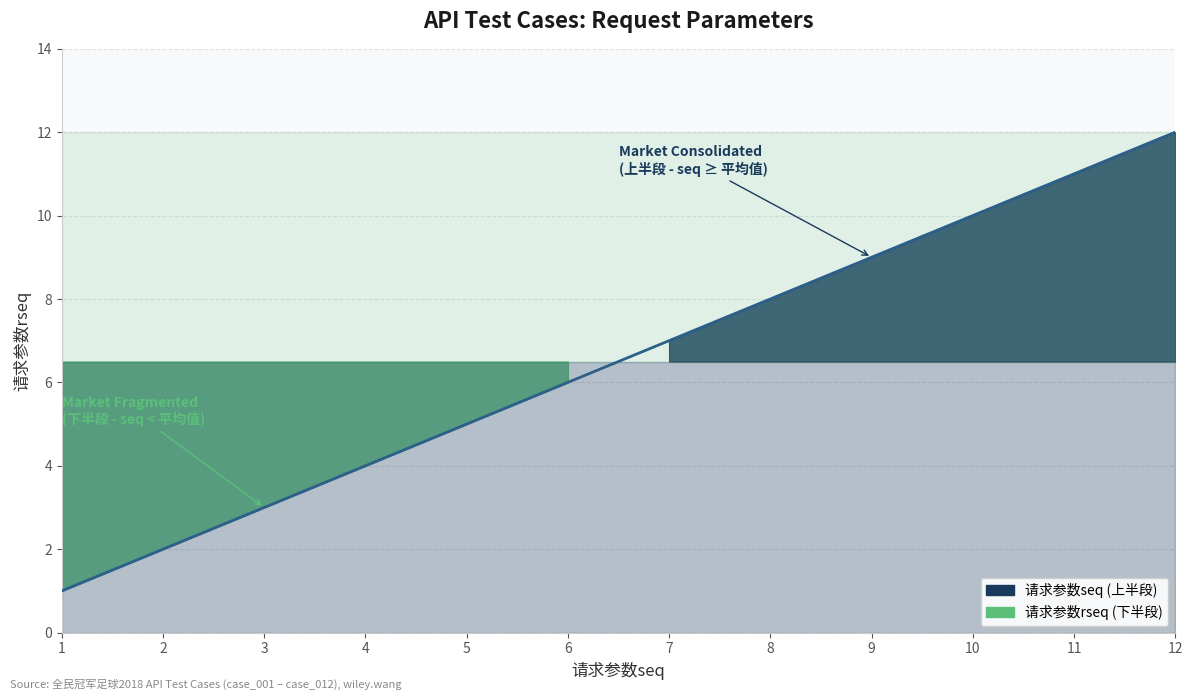

What is the change in value from 1 to 8?

+7